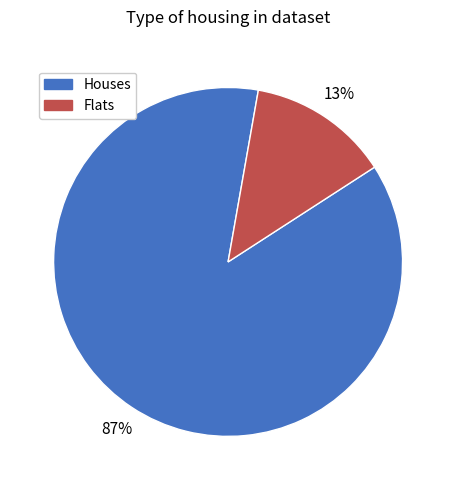

To the nearest percent, what is the difference between the largest and smallest slice percentages?

74%